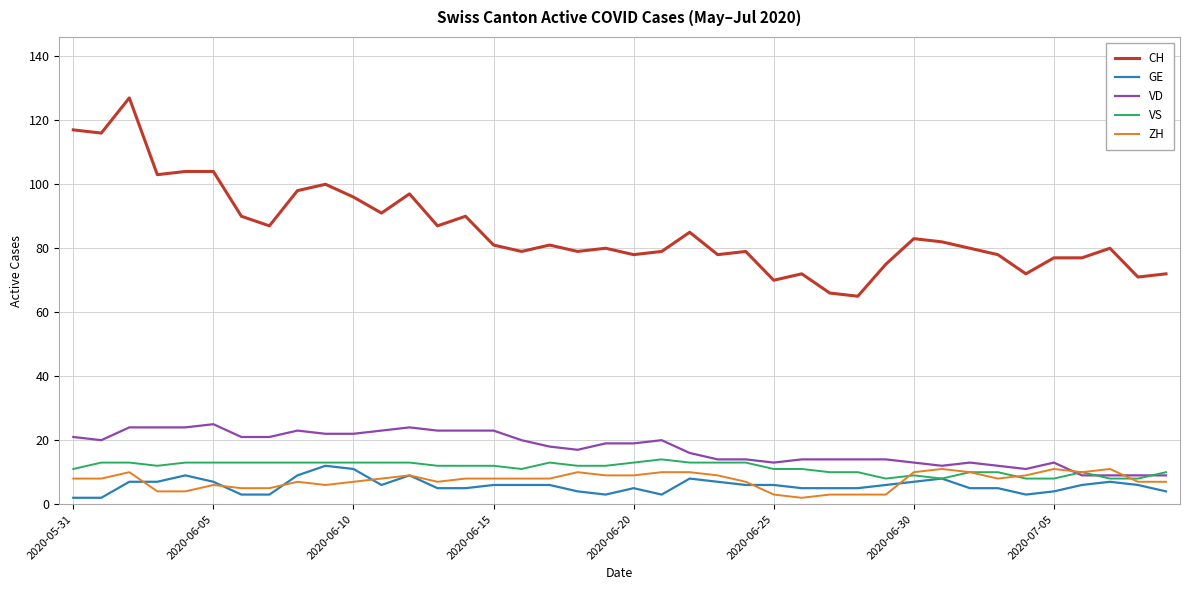

True or false: CH and GE intersect in this chart.

False